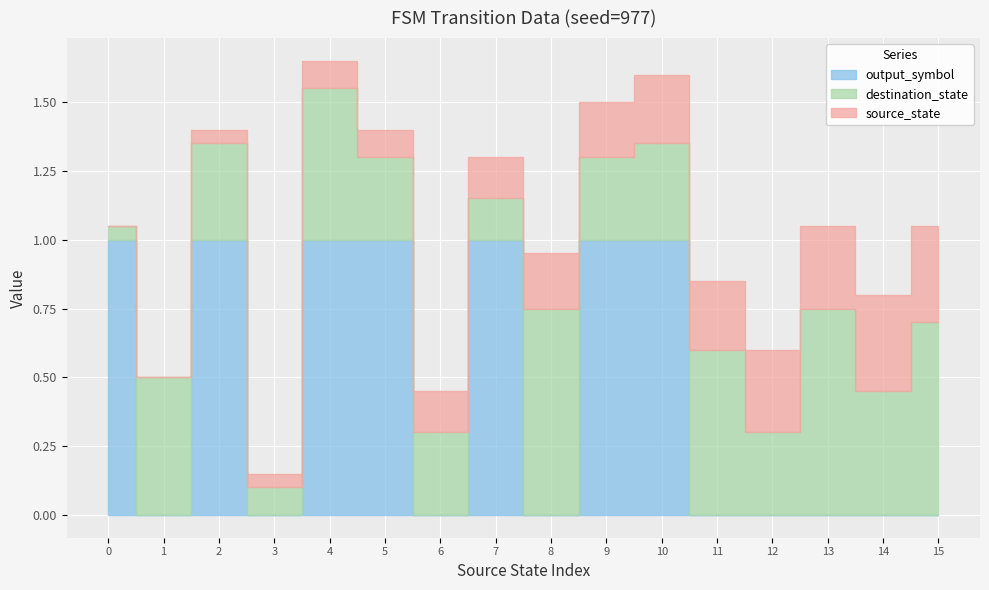

At which category does output_symbol reach its first local valley?

1